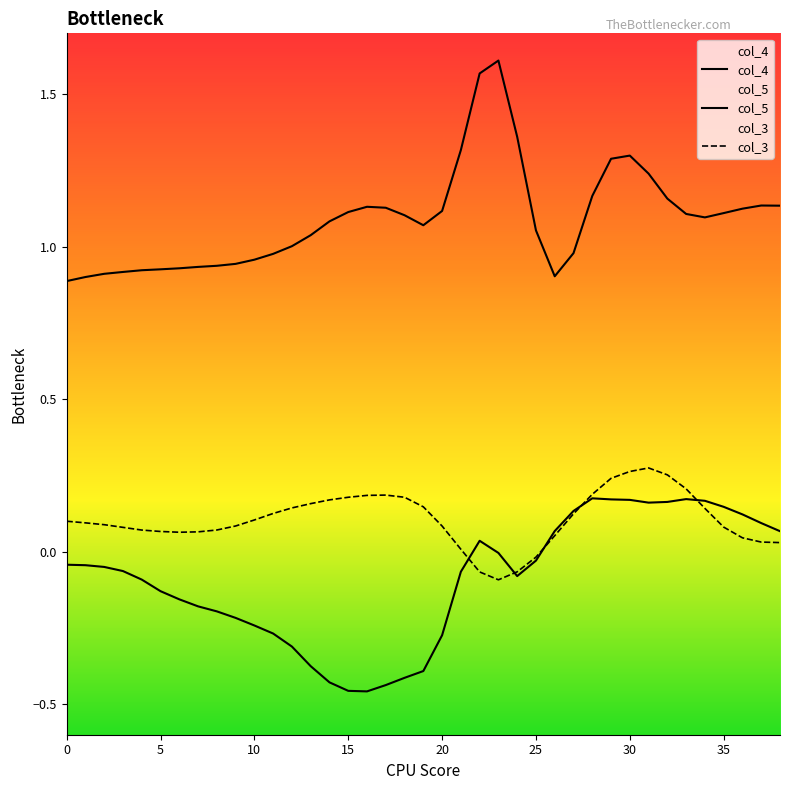

At which category is the sum across all series the highest?

30